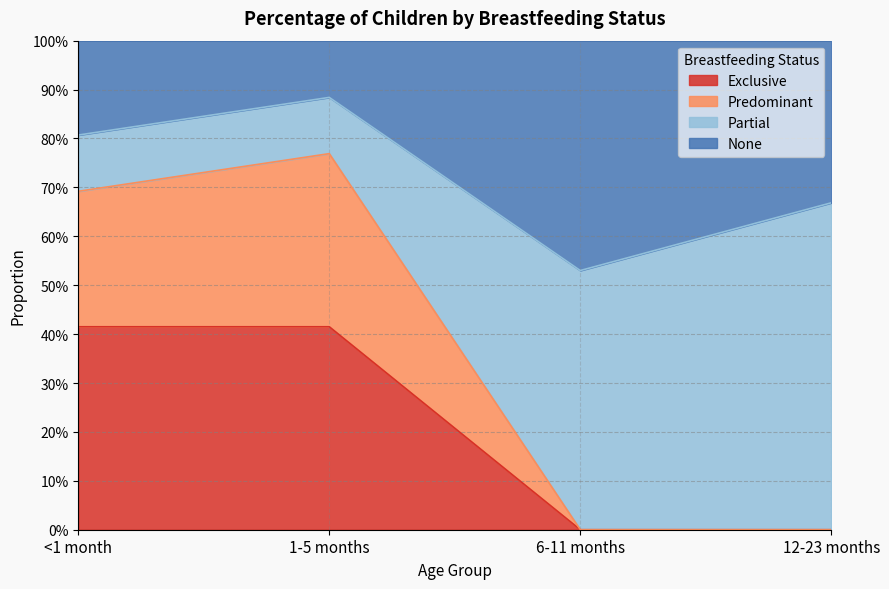

Does the chart display data point markers on the line(s)?

No